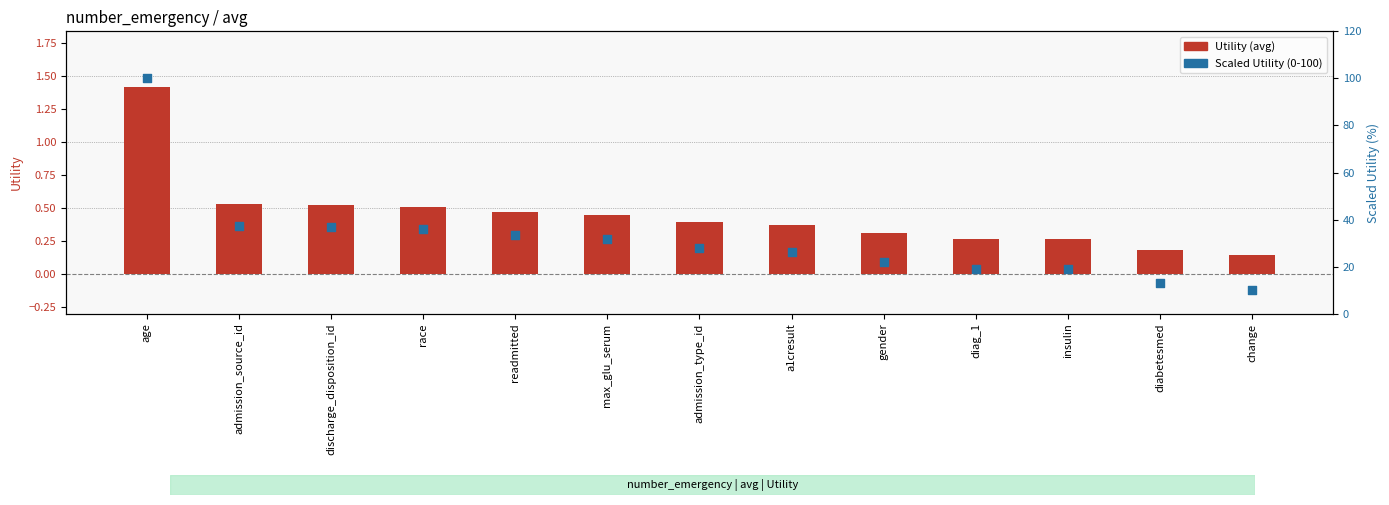

Which series has the largest total across all categories?

Scaled Utility (0-100)